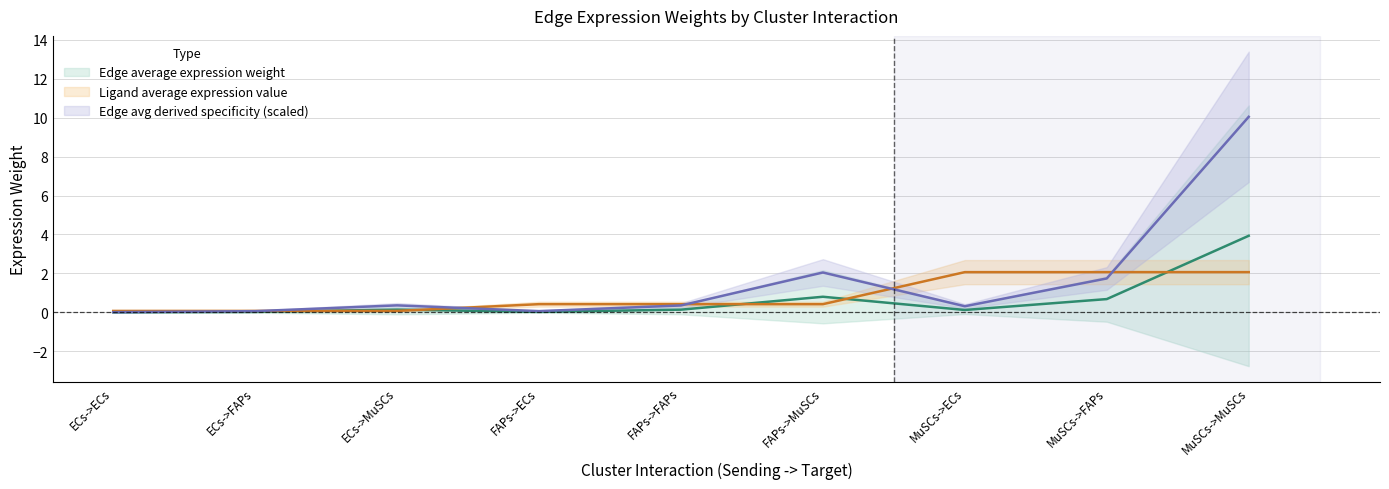

True or false: Edge average expression weight has more than 0 points higher than both neighbors.

True